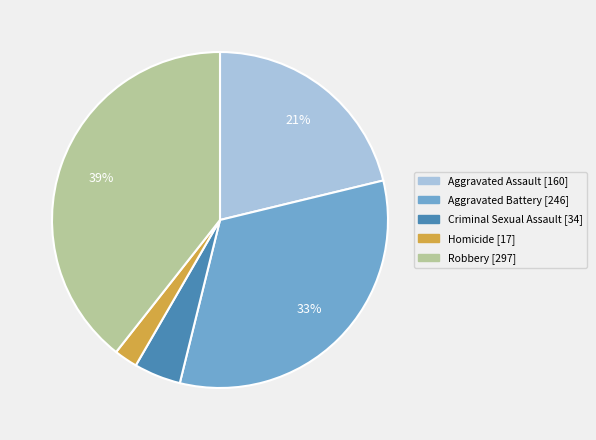

How many slices are in this pie chart?

5